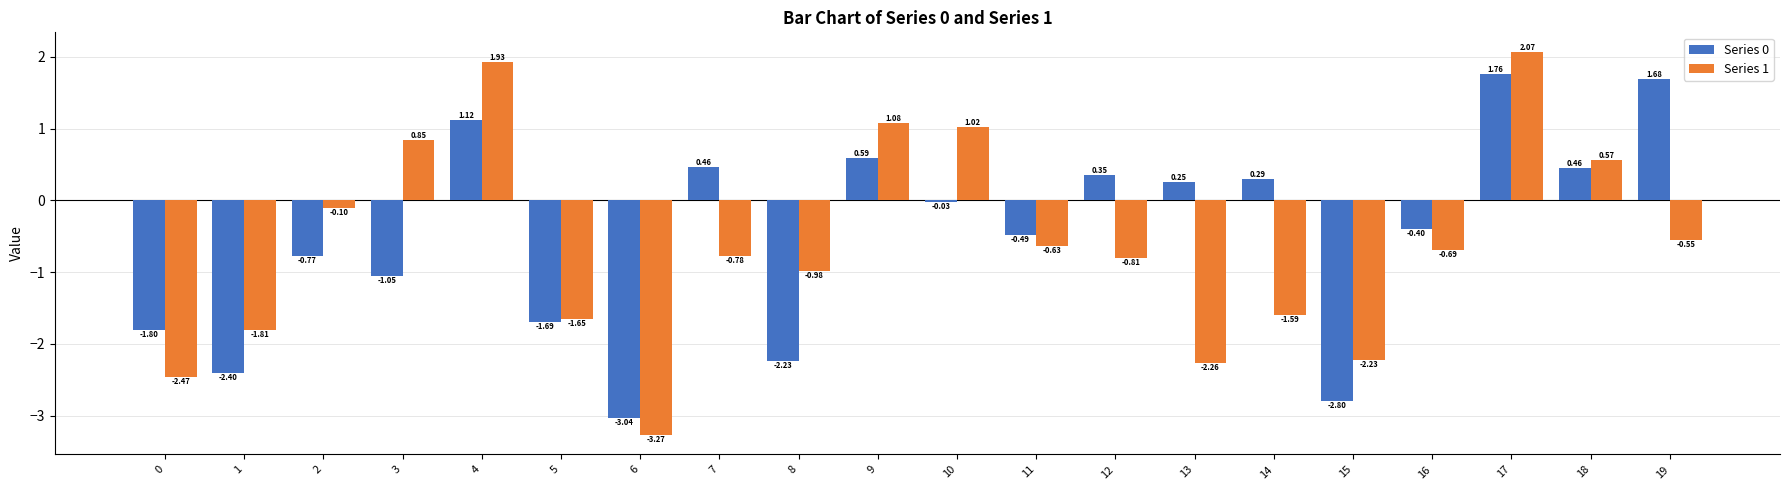

What is the sum of all Series 0 values?

-9.7